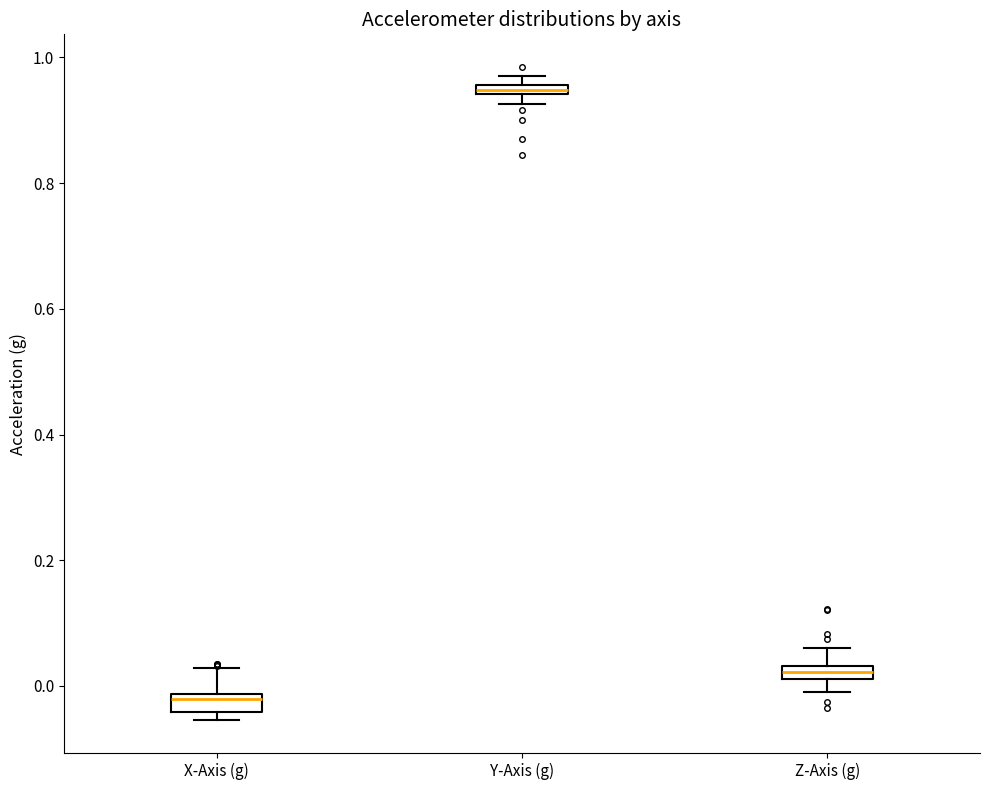

Where is the lower edge of the box for Y-Axis (g) on the y-axis? The values are not printed on the chart, so give them approximately, as read against the axis.

0.94